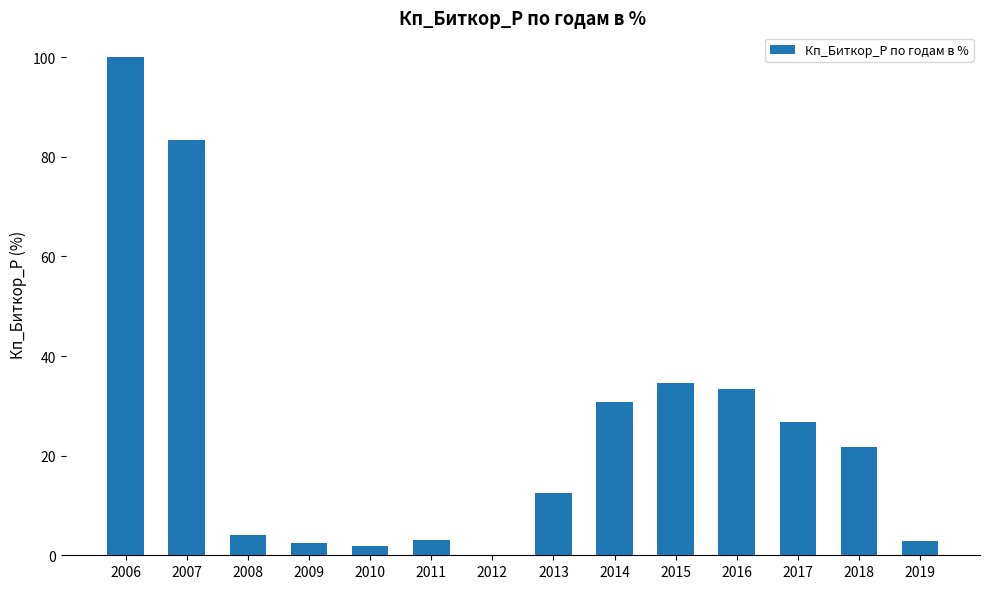

Read the value at 2008.

4.0